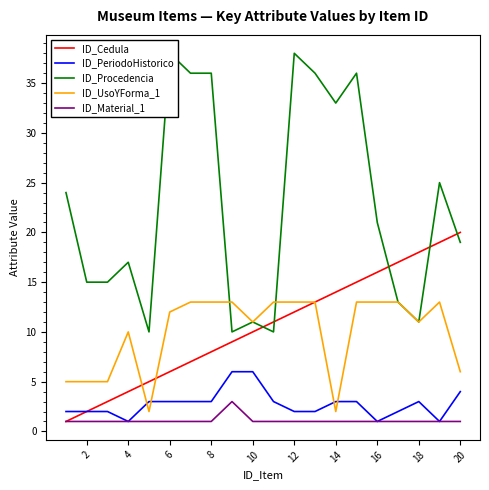

What is the sum of all ID_UsoYForma_1 values?

199